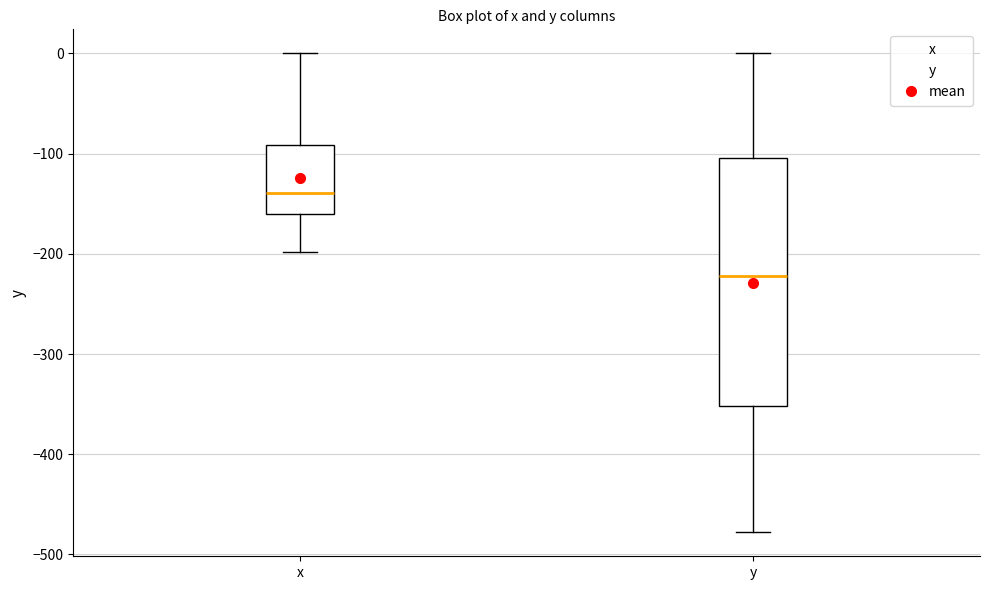

Which box has the highest median line?

x